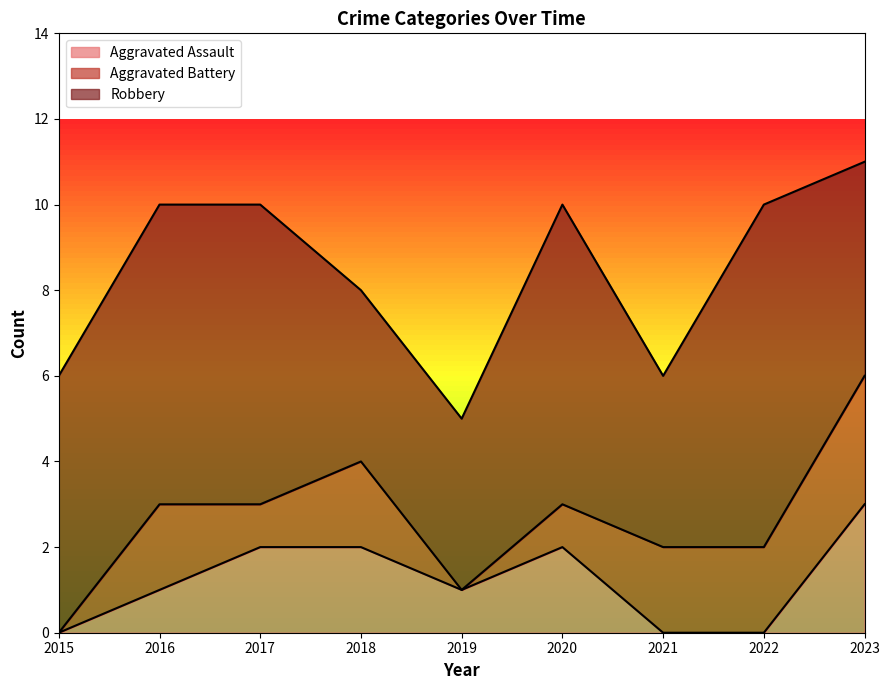

What is the sum of the Aggravated Assault values at 2019 and 2022?

1